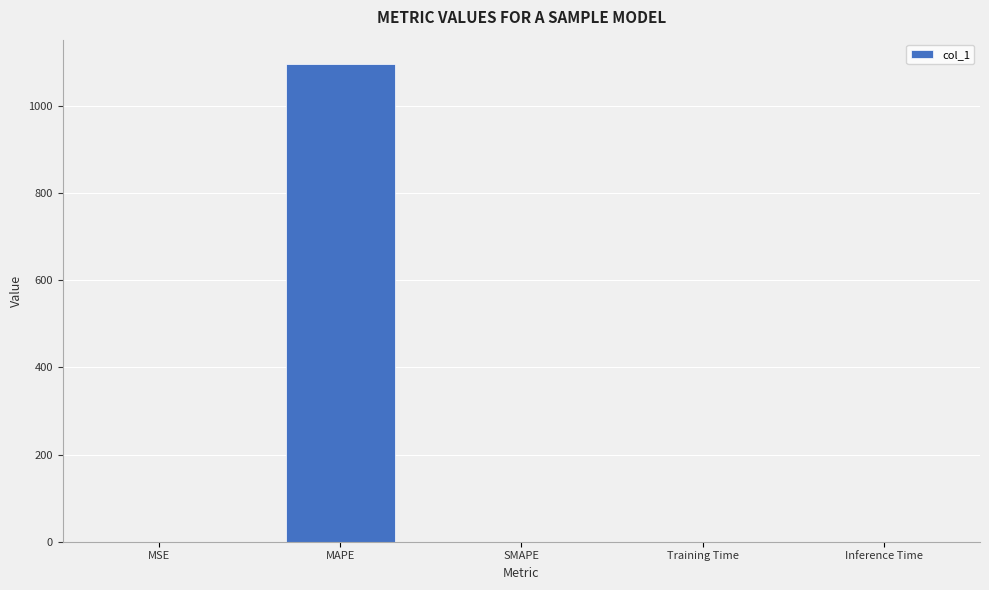

What is the difference between the values at MAPE and SMAPE?

1096.7